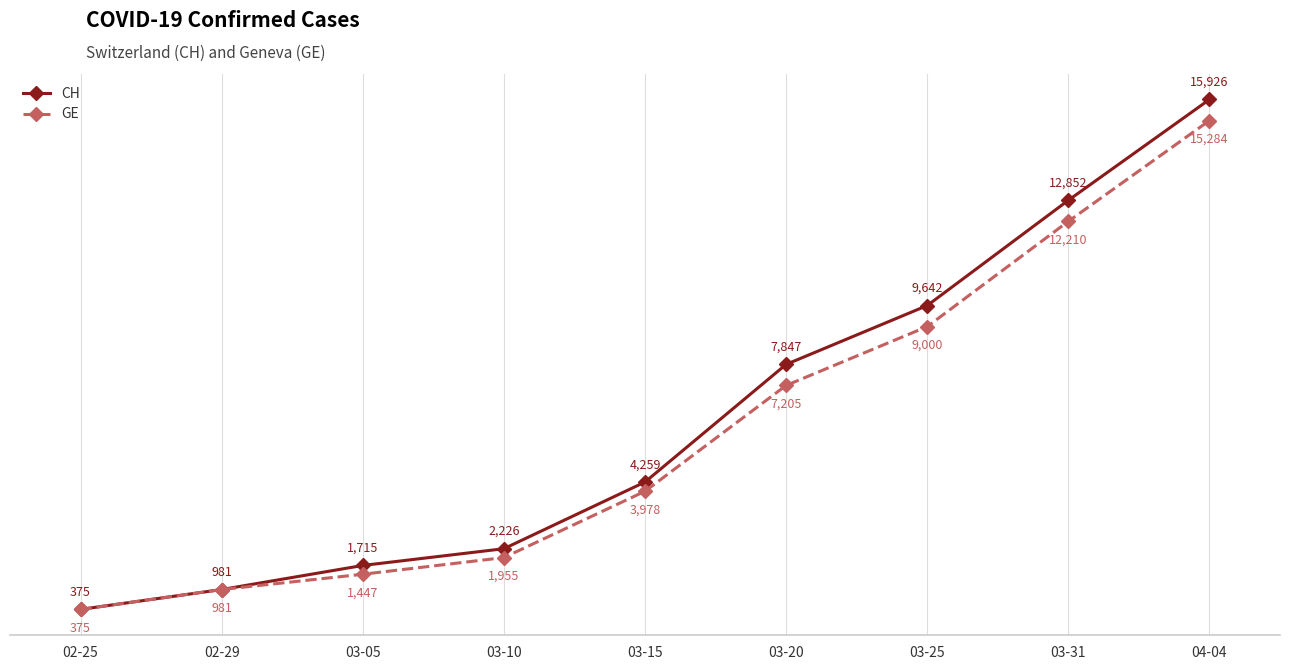

Reading left to right, what are all the values shown in this chart?

CH: 375	981	1715	2226	4259	7847	9642	12852	15926
GE: 375	981	1447	1955	3978	7205	9000	12210	15284